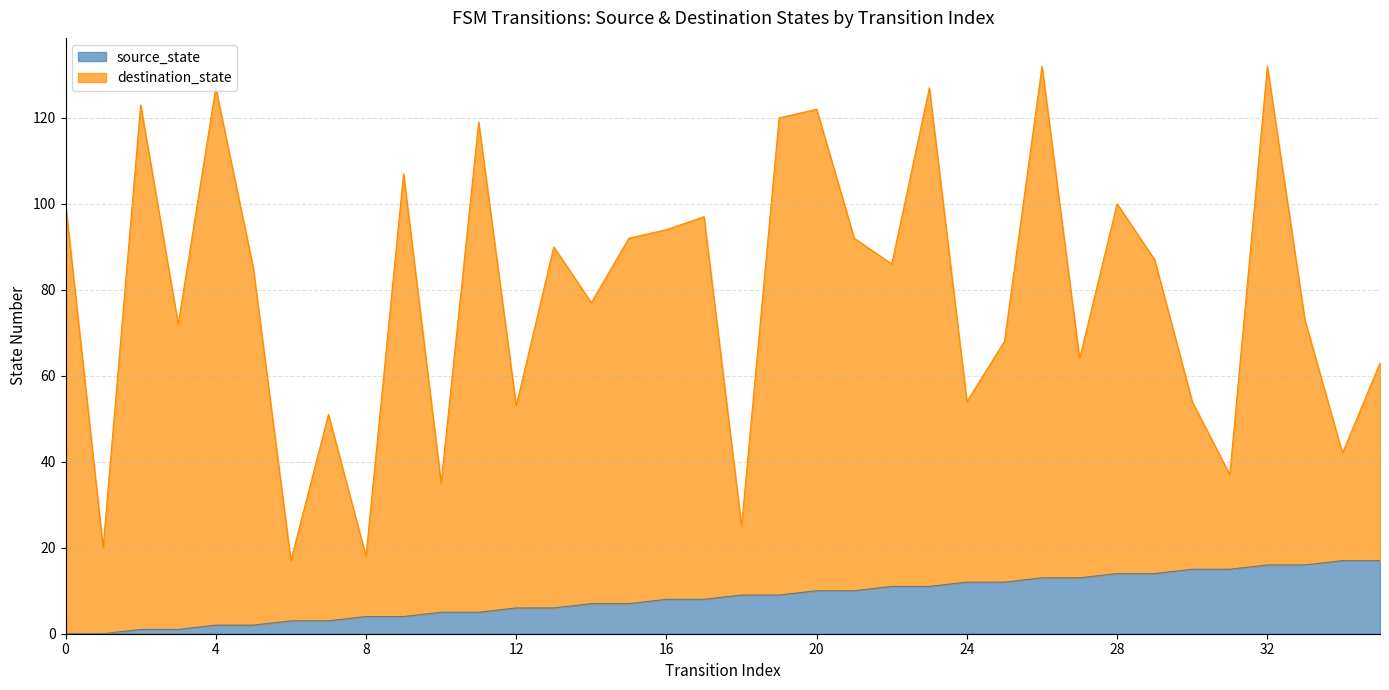

Is the value of destination_state at 0 greater than the value of source_state at 4?

Yes